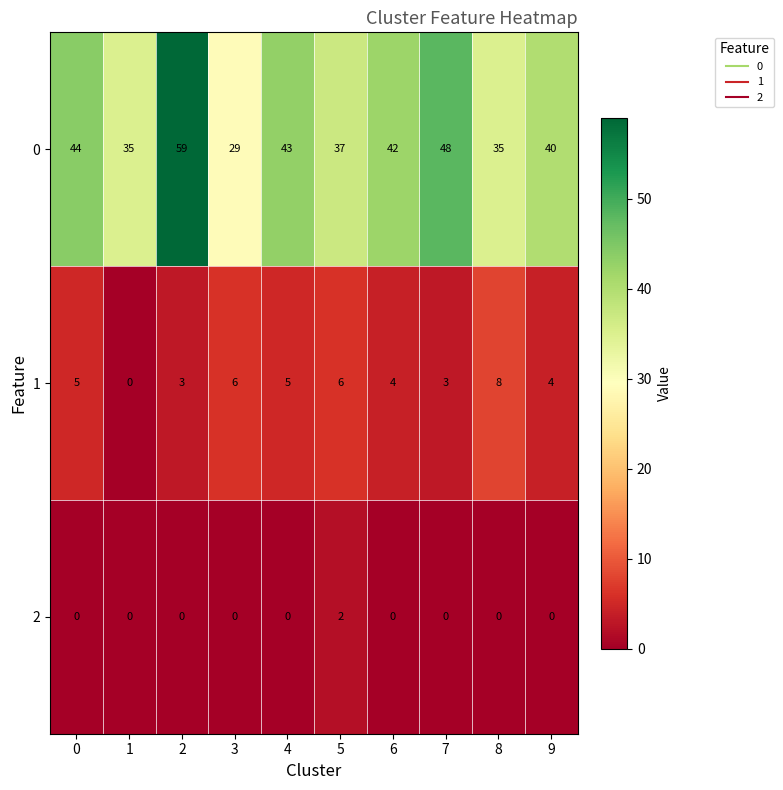

True or false: 2 has a value of -1 at 2.

False